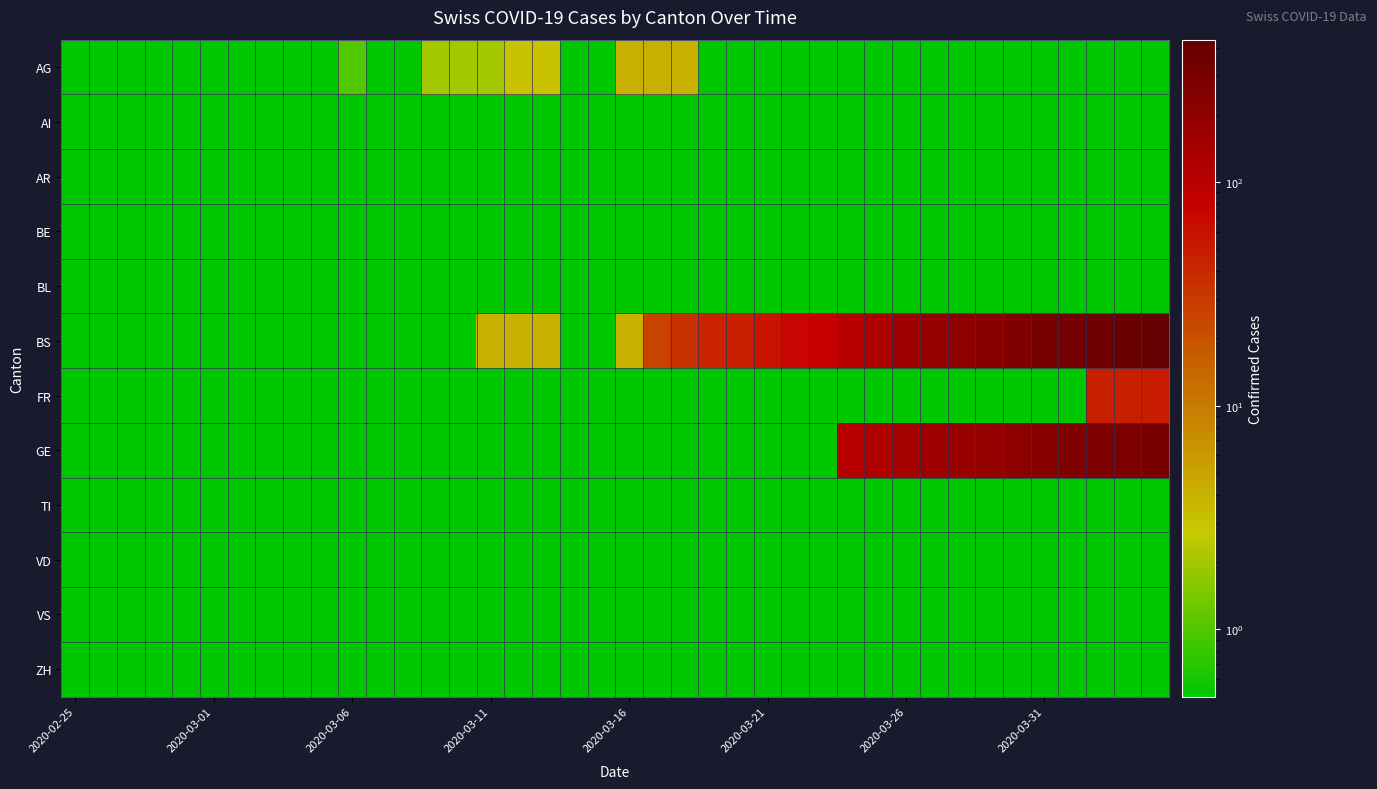

Which series has the largest range (max minus min)?

BS